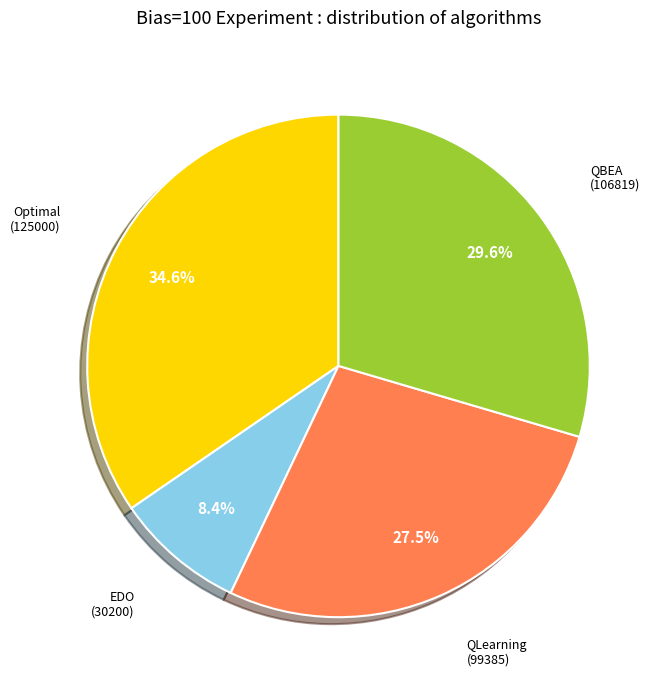

Is there any slice that represents more than half of the pie?

No